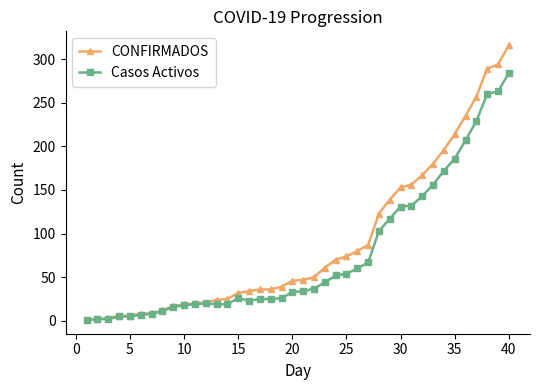

Which series has the widest spread of values?

CONFIRMADOS